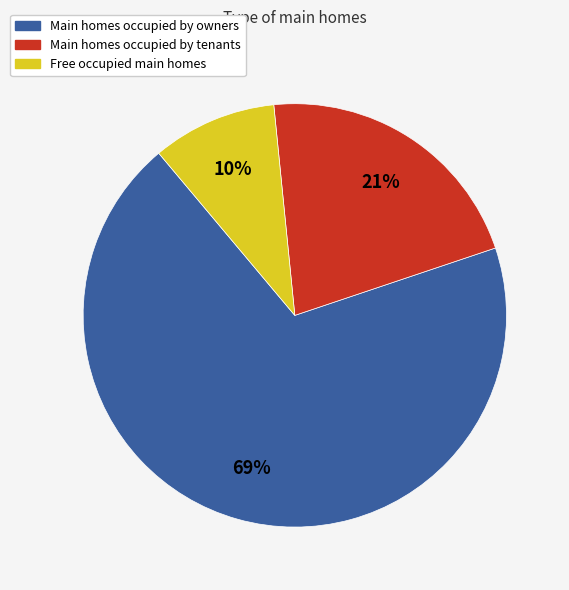

Count the number of slices in the pie.

3